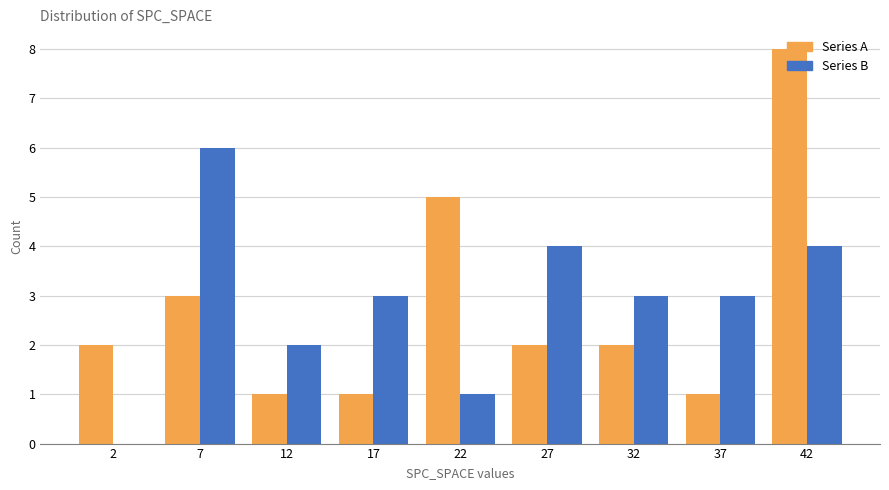

Between 2 and 27, which series saw the biggest shift?

Series B